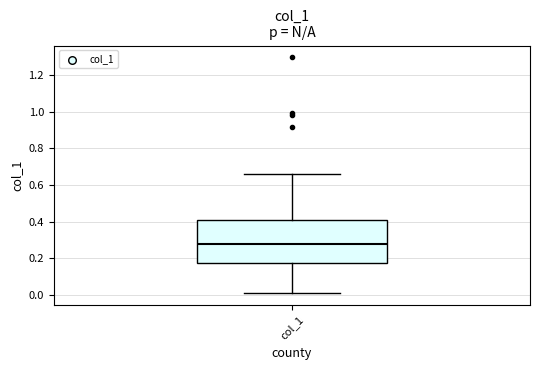

Read this box plot against the y-axis: the position of the median line, the range covered by the box, and the ends of both whiskers. The values are not printed on the chart, so give them approximately, as read against the axis.

median 0.28, box 0.18 to 0.40, whiskers 0.00 to 0.66